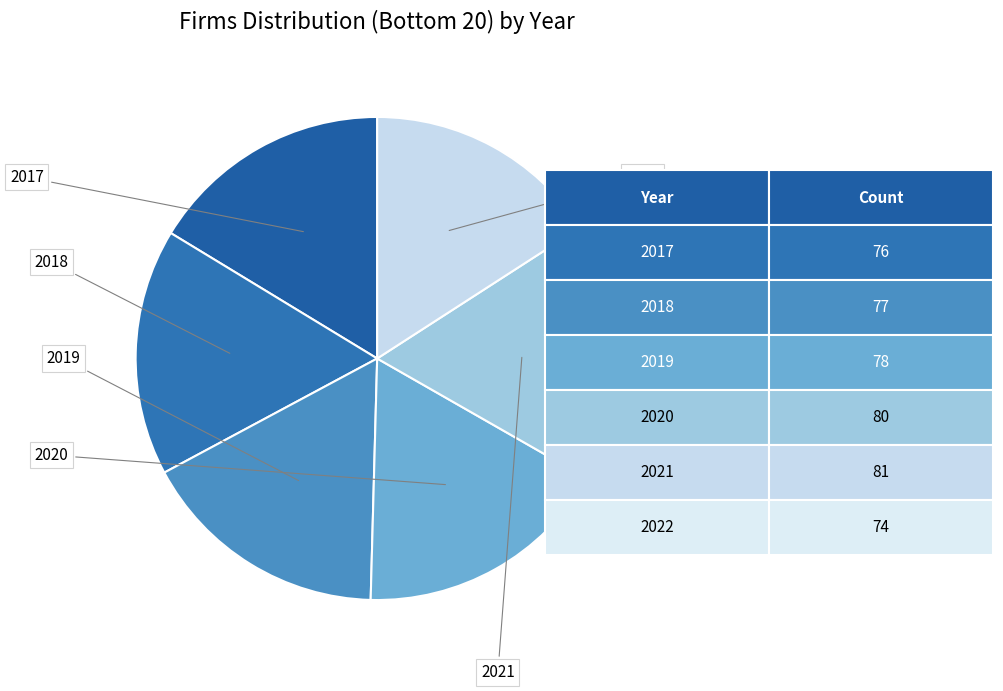

Do 2017 and 2022 together represent more than half of the pie?

No